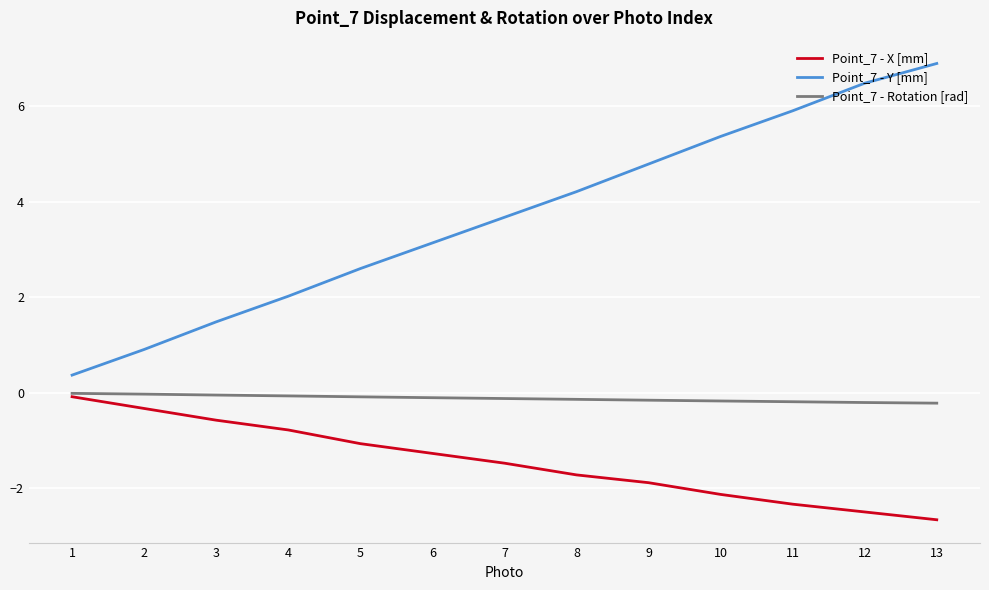

Which series changed the most between 2 and 5?

Point_7 - Y [mm]